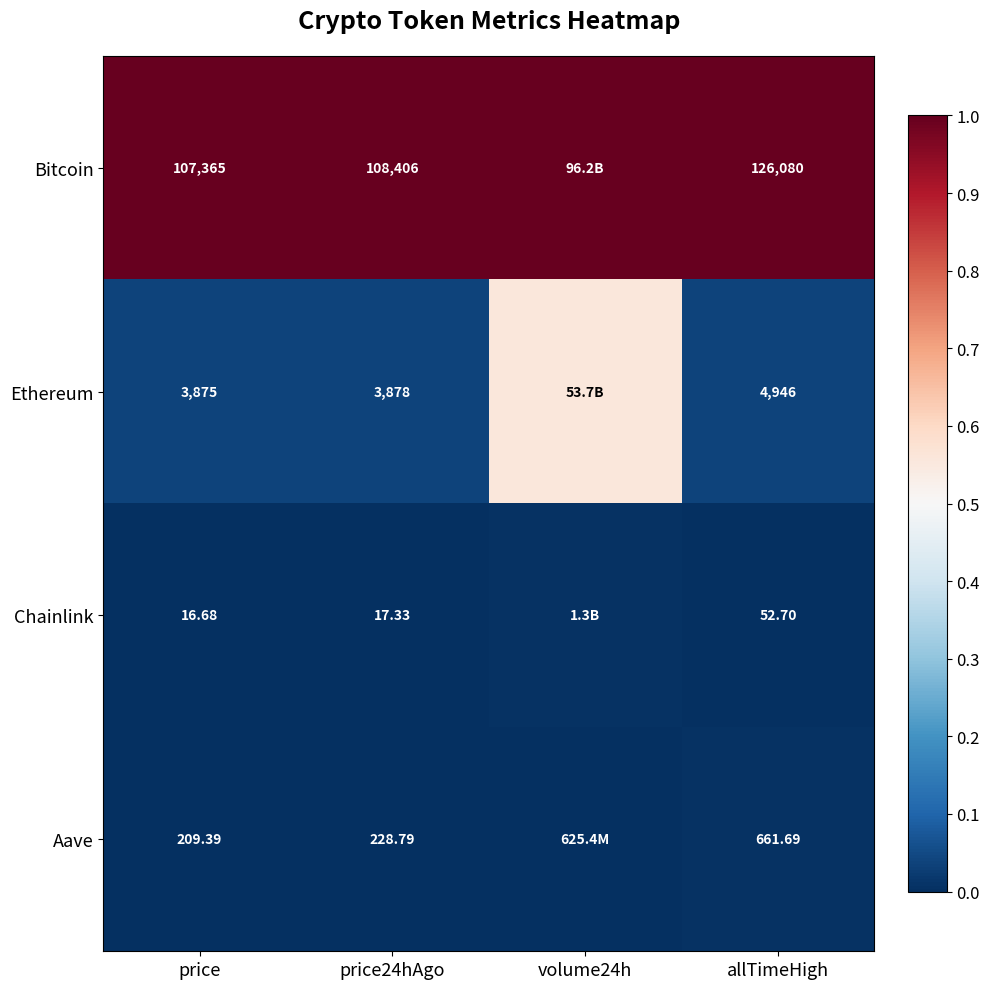

Which series changed the most between price24hAgo and allTimeHigh?

Bitcoin